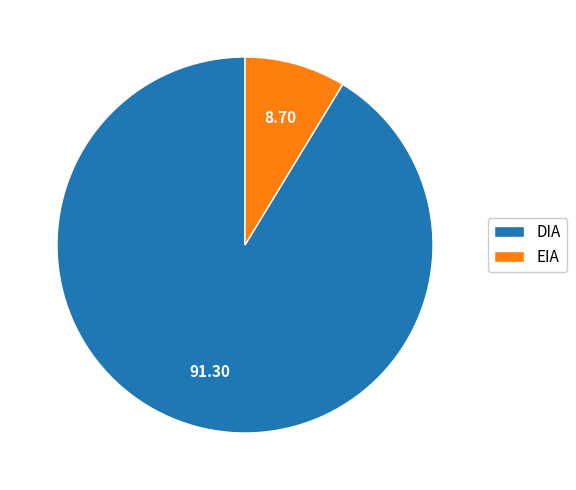

How many slices are in this pie chart?

2